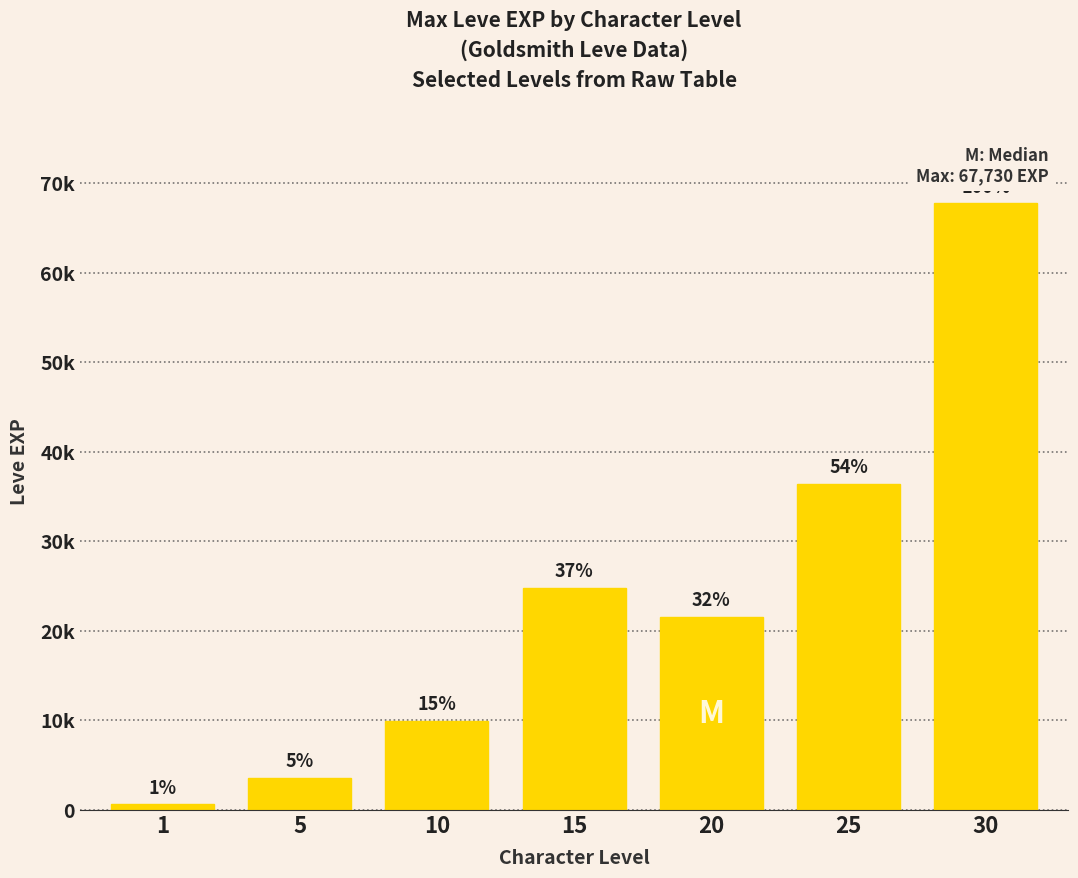

Does the chart contain any negative values?

No